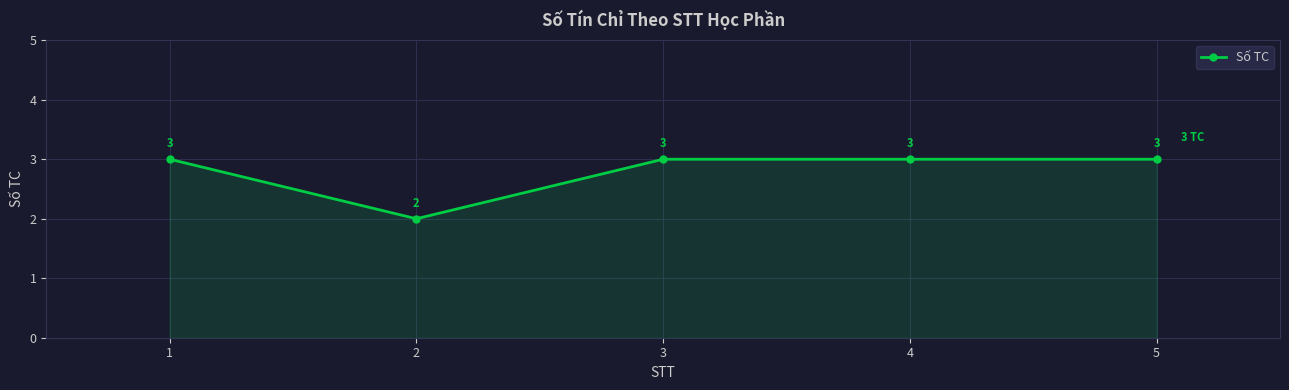

What is the sum of the values at 2 and 4?

5